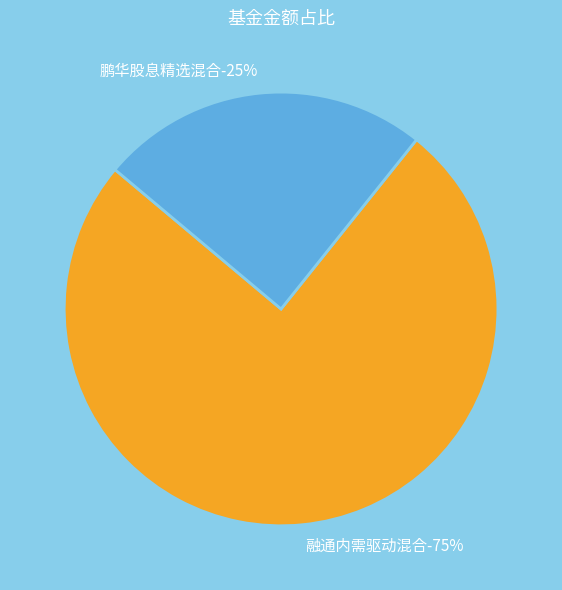

What is the smallest slice in the pie chart?

鹏华股息精选混合